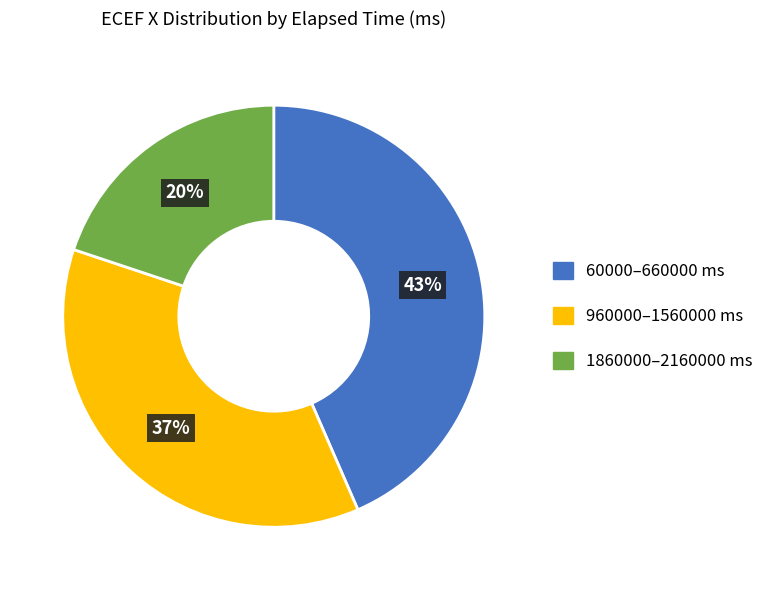

Is there a majority slice in this chart?

No